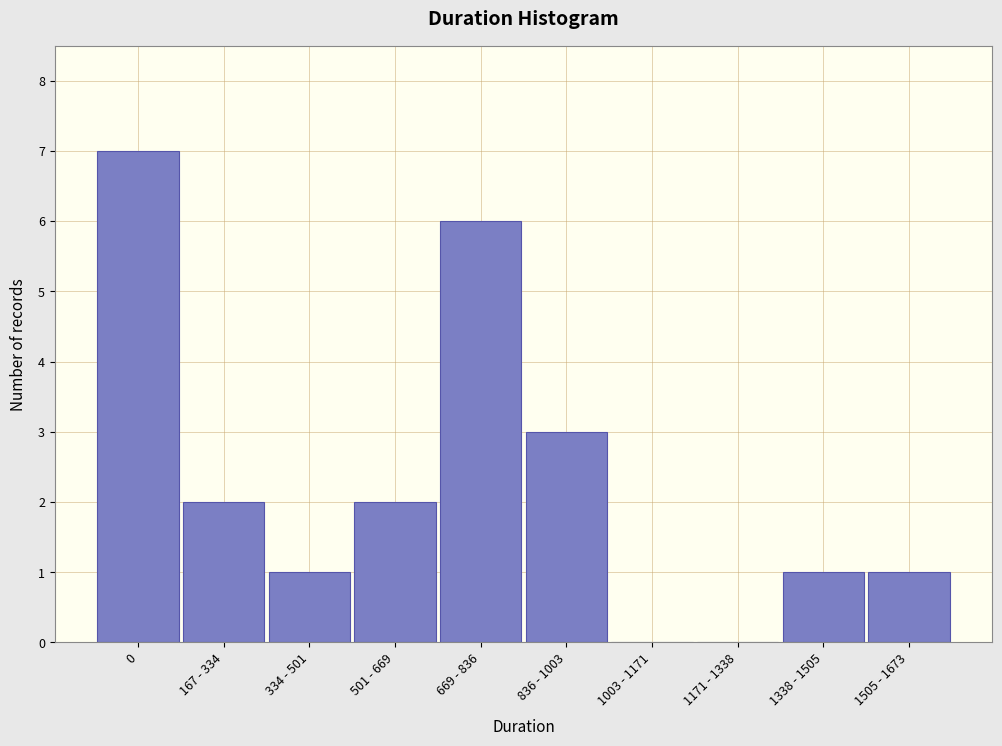

Reading left to right, transcribe all the data shown in this chart.

0=7	167 - 334=2	334 - 501=1	501 - 669=2	669 - 836=6	836 - 1003=3	1003 - 1171=0	1171 - 1338=0	1338 - 1505=1	1505 - 1673=1